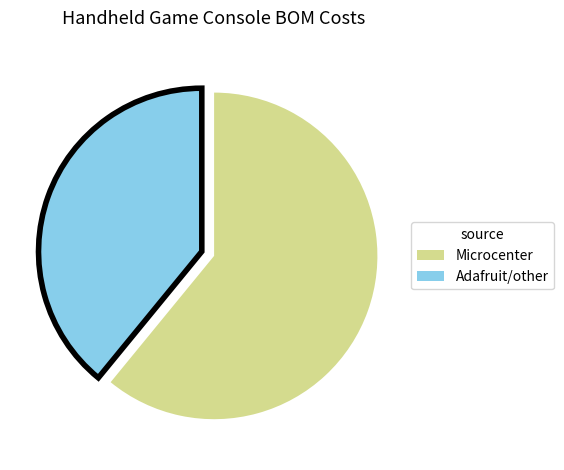

Does any single category account for the majority?

Yes